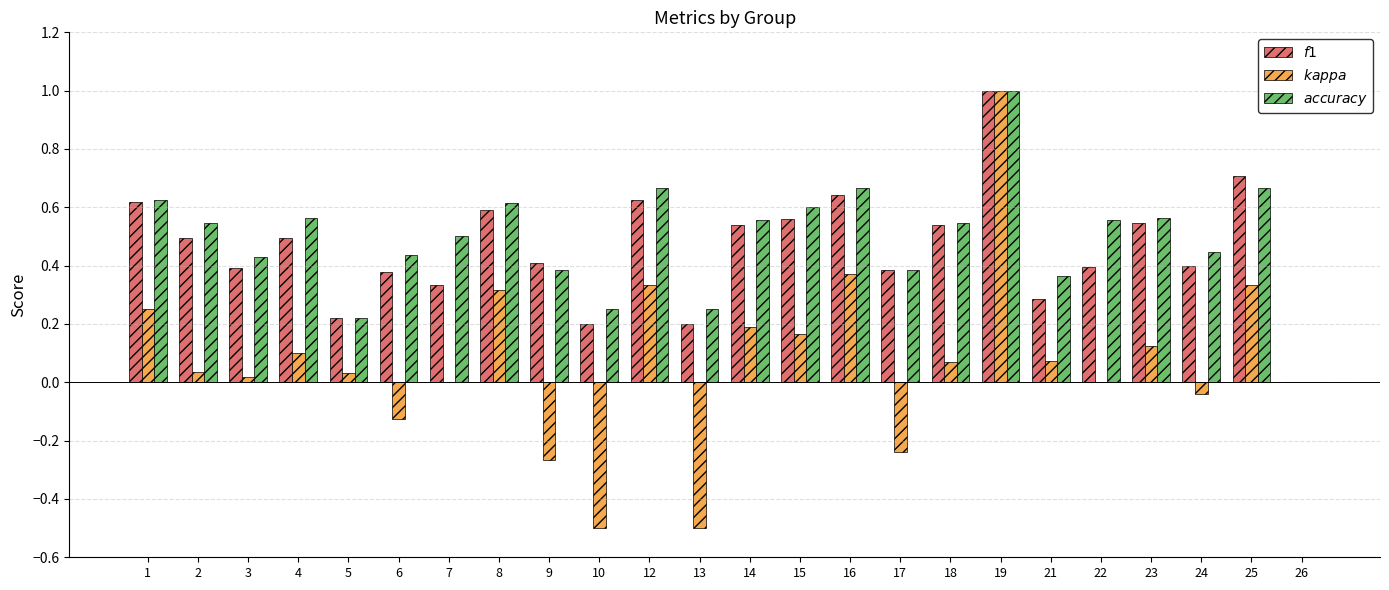

At which category is the sum across all series the highest?

19